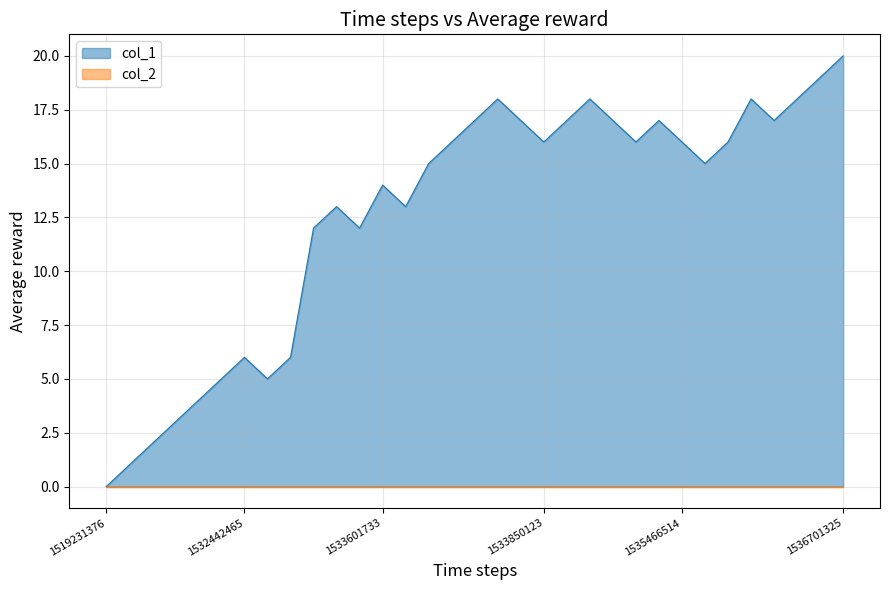

At which category does the data reach its first local valley?

1532446181